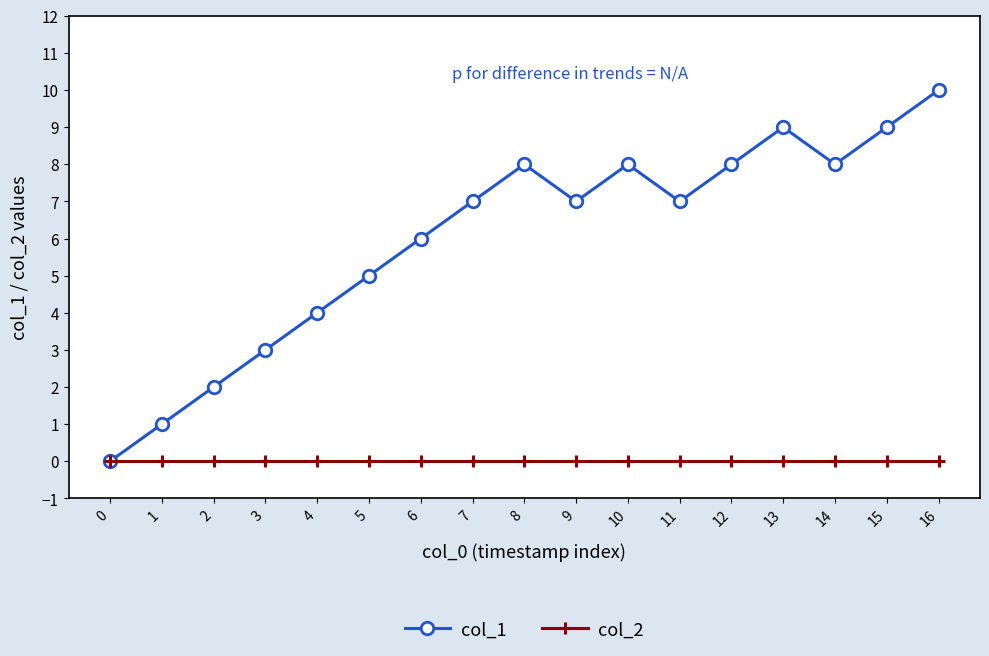

The value of col_1 at 11 is 2. True or false?

False